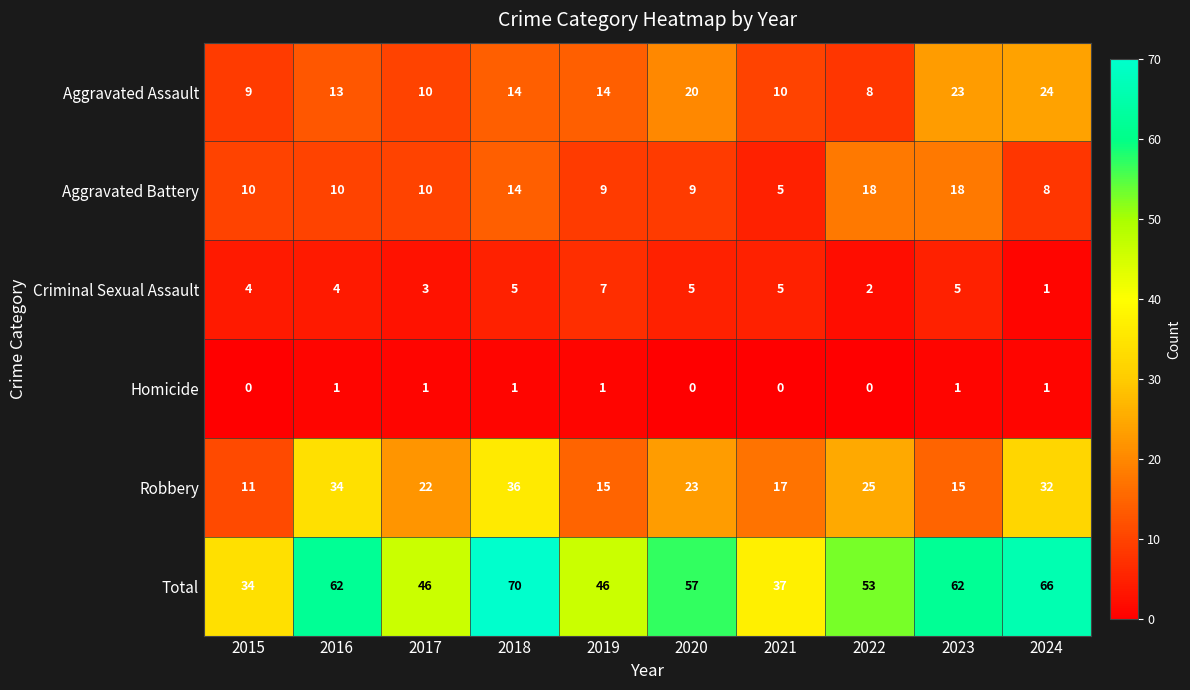

What is the difference between the highest and lowest values at 2016?

61